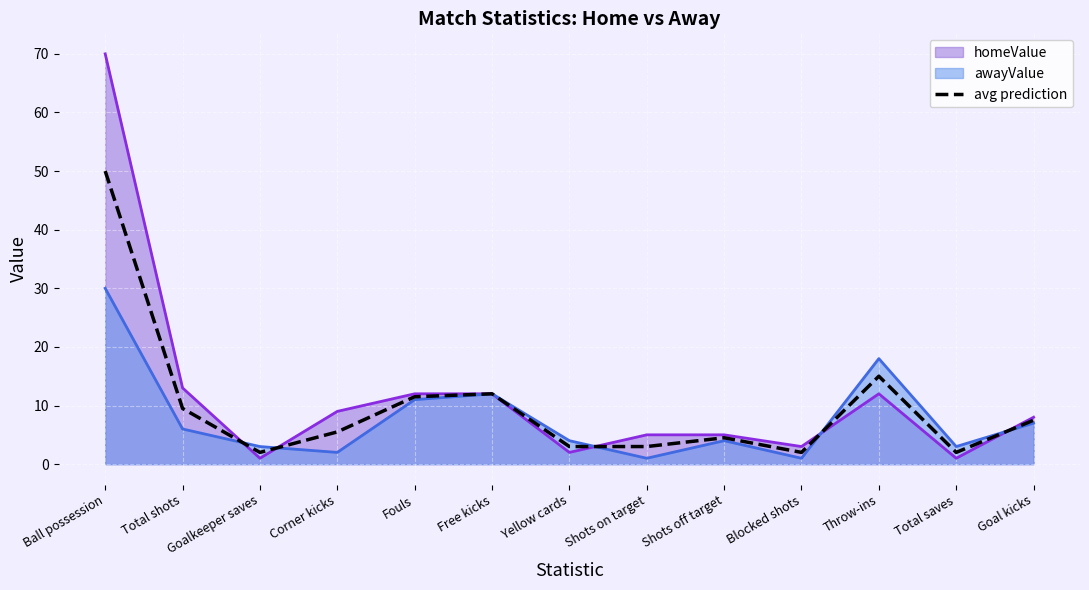

The chart shows a value of 2.0 at Goalkeeper saves. True or false?

True